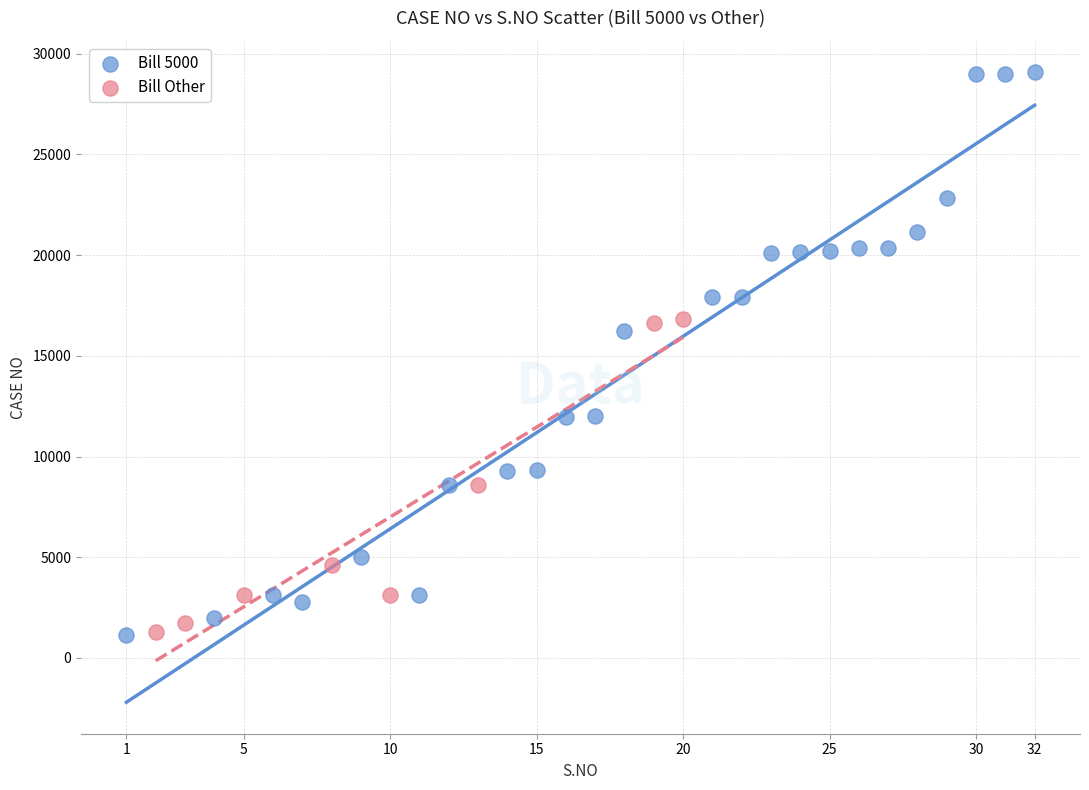

Which series has the widest spread of Y values?

Bill 5000